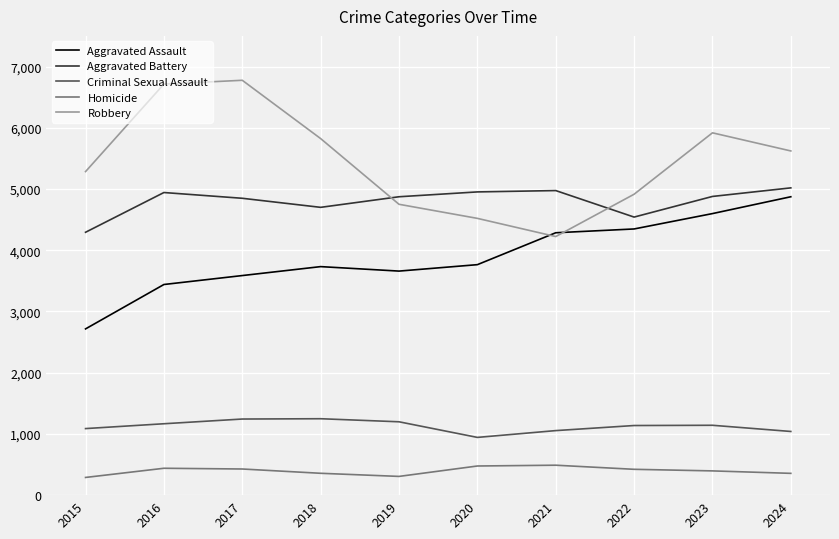

Which series has the largest total across all categories?

Robbery